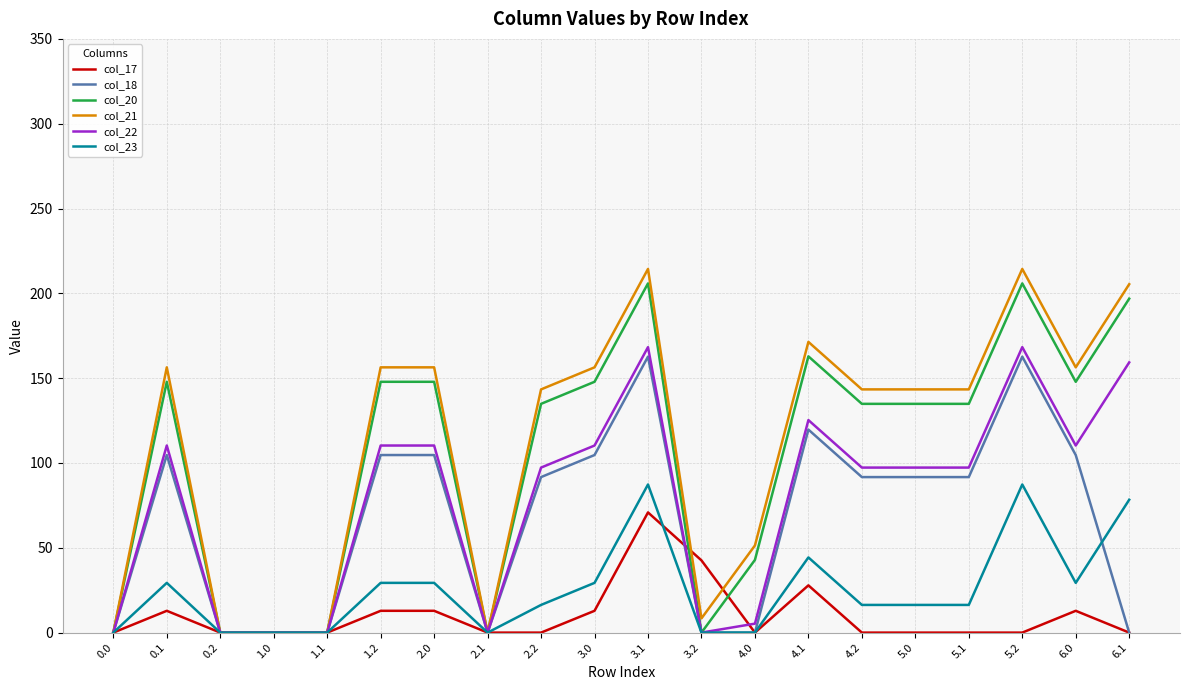

Count the number of data series in this chart.

6